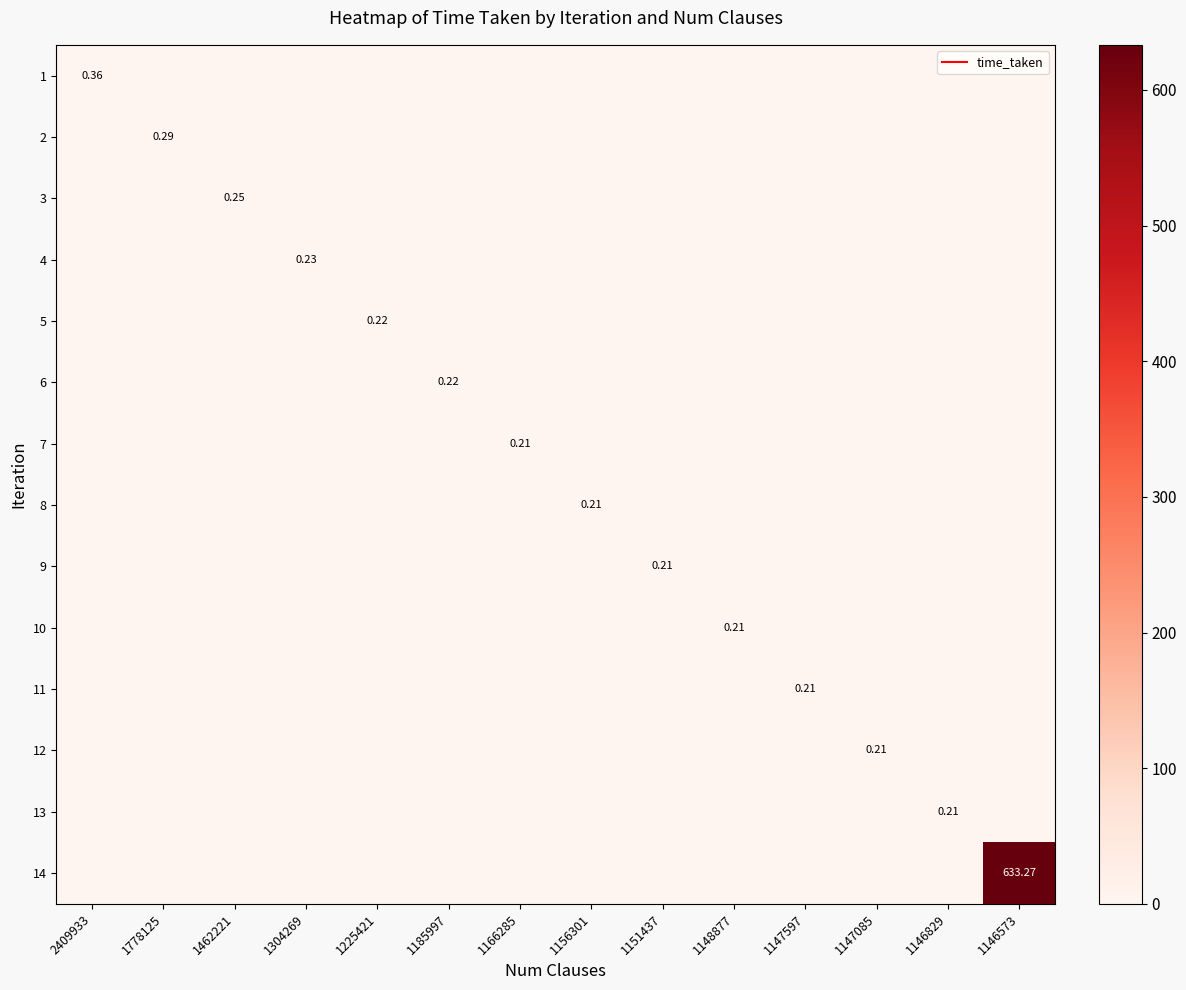

What is the difference between the highest and lowest values at 1151437?

0.2